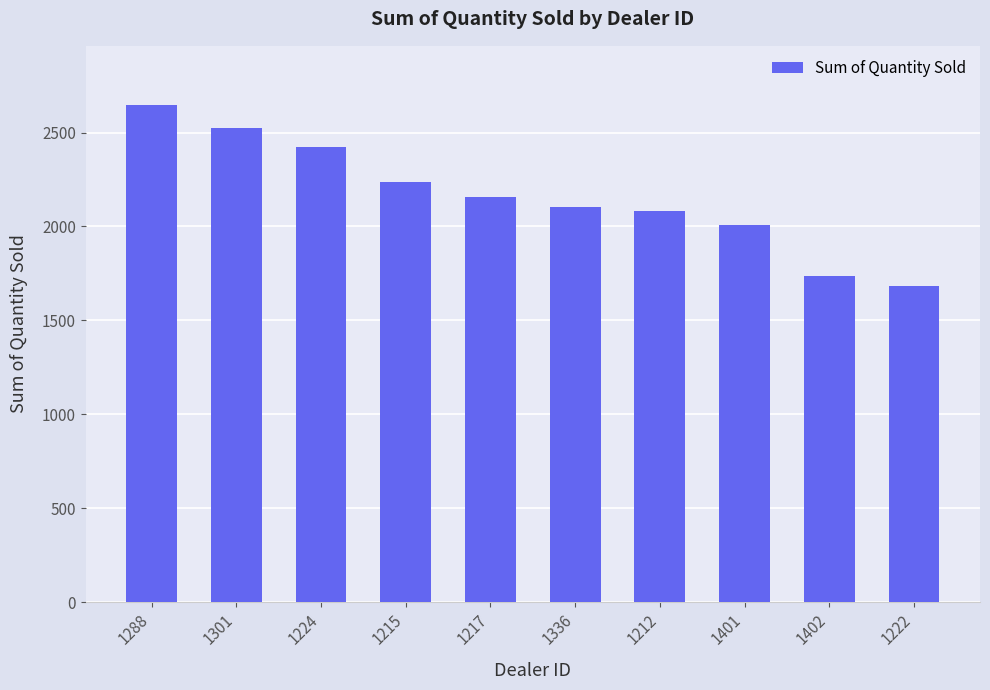

What is the difference between the maximum and minimum values?

961